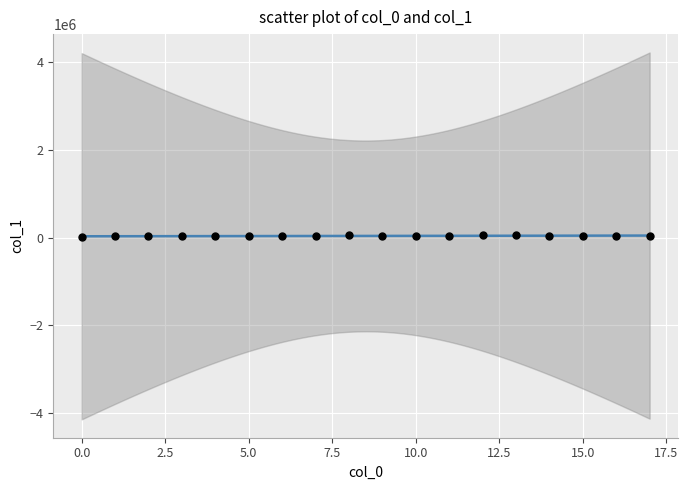

What is the range of Y values (max minus min)?

38753